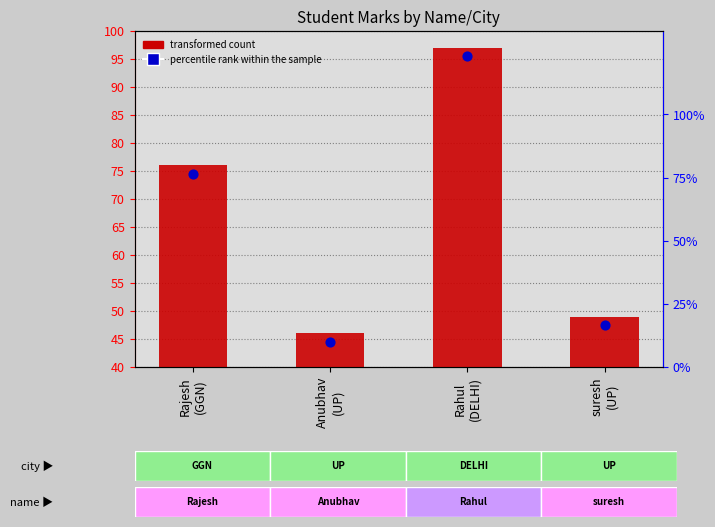

What is the ratio of the value at Rahul
(DELHI) to the value at Rajesh
(GGN)?

1.3